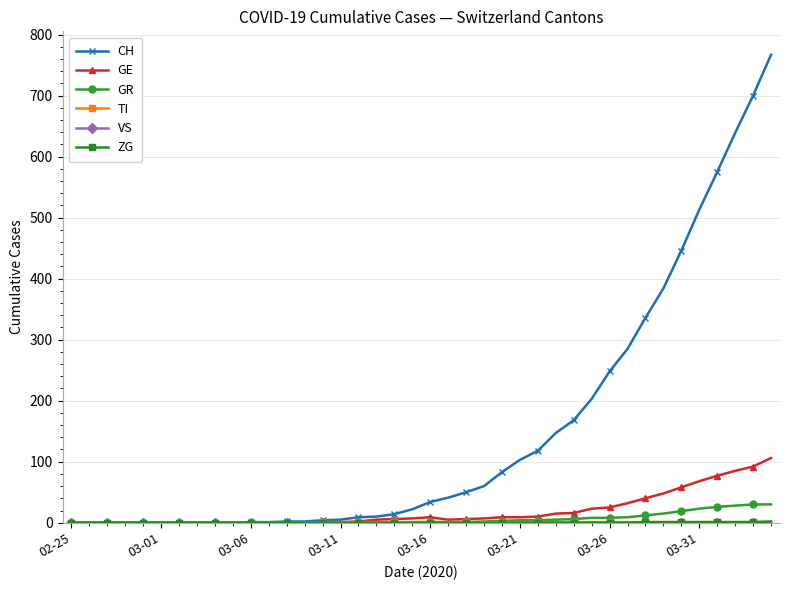

Which series has the largest total across all categories?

CH